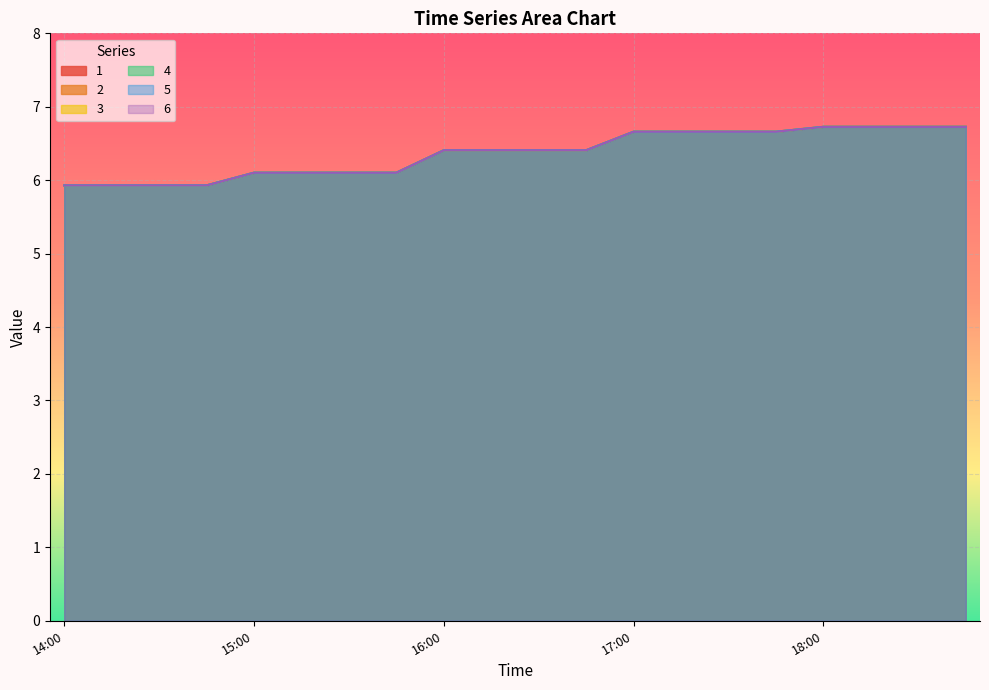

What is the average value of the 2 series?

6.4